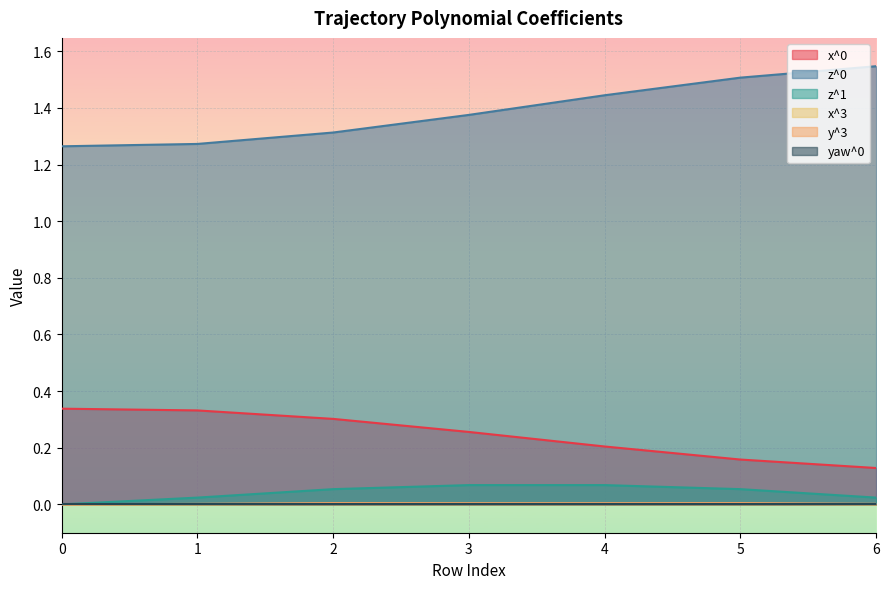

What is the average value of the z^0 series?

1.4